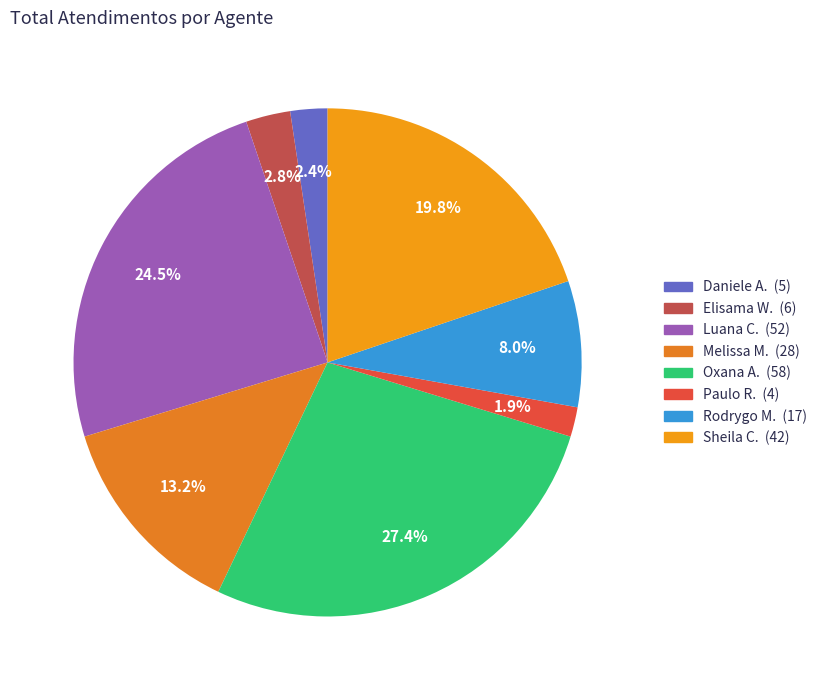

How many slices are in this pie chart?

8